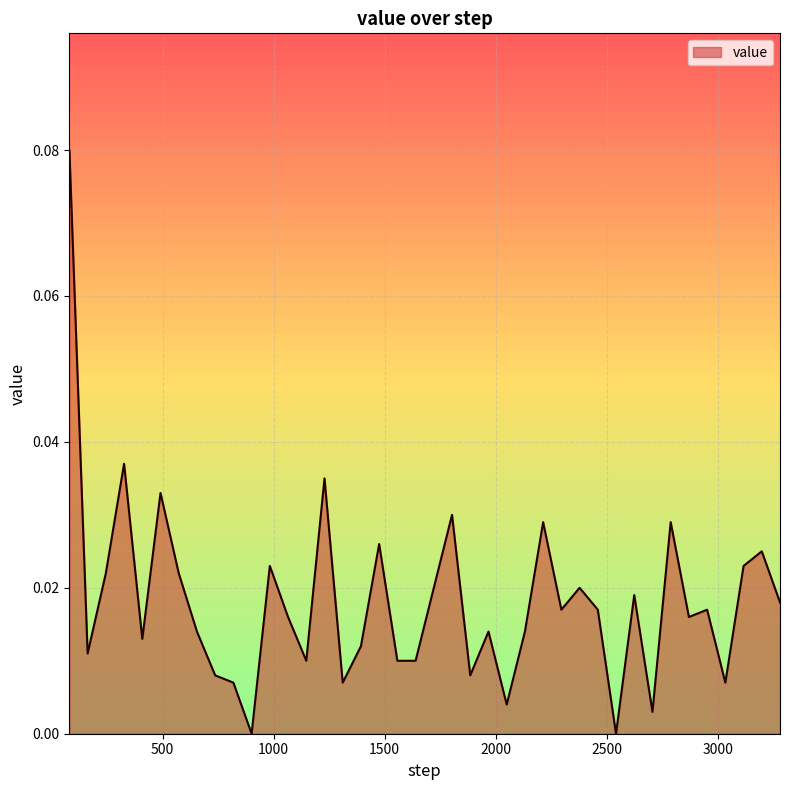

Count the number of categories in the chart.

40